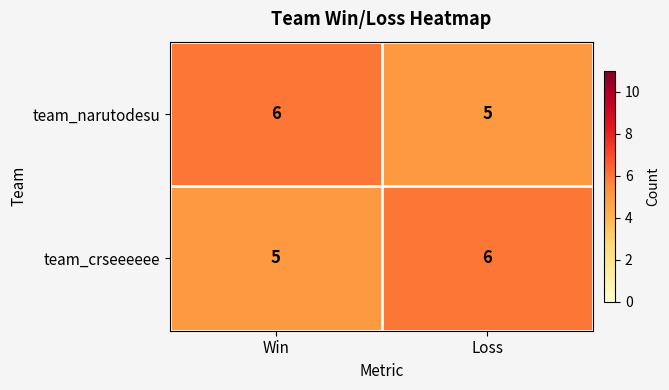

What is the sum of all team_crseeeeee values?

11